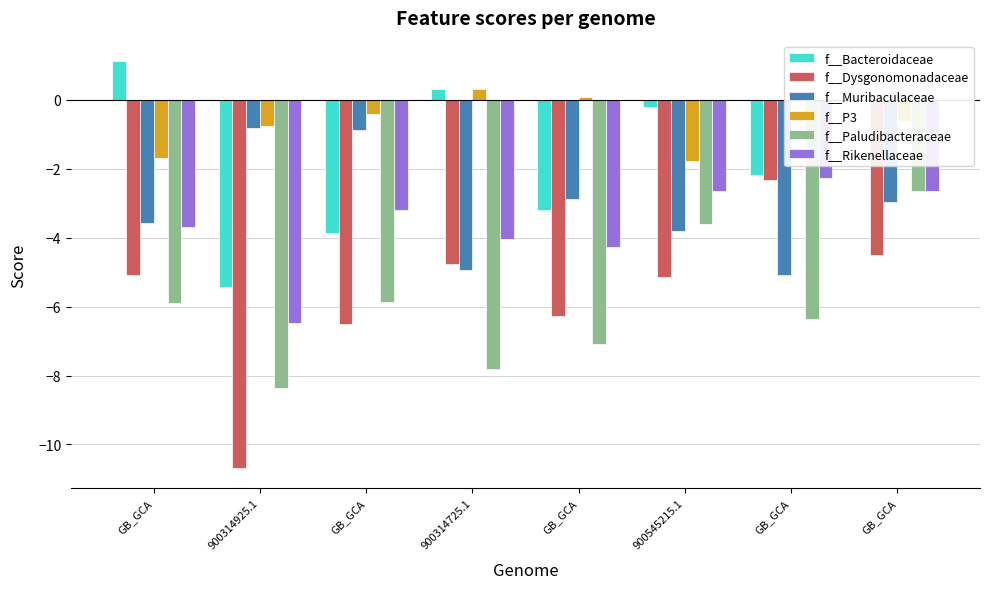

Which category has the highest value in the f__Dysgonomonadaceae series?

GB_GCA